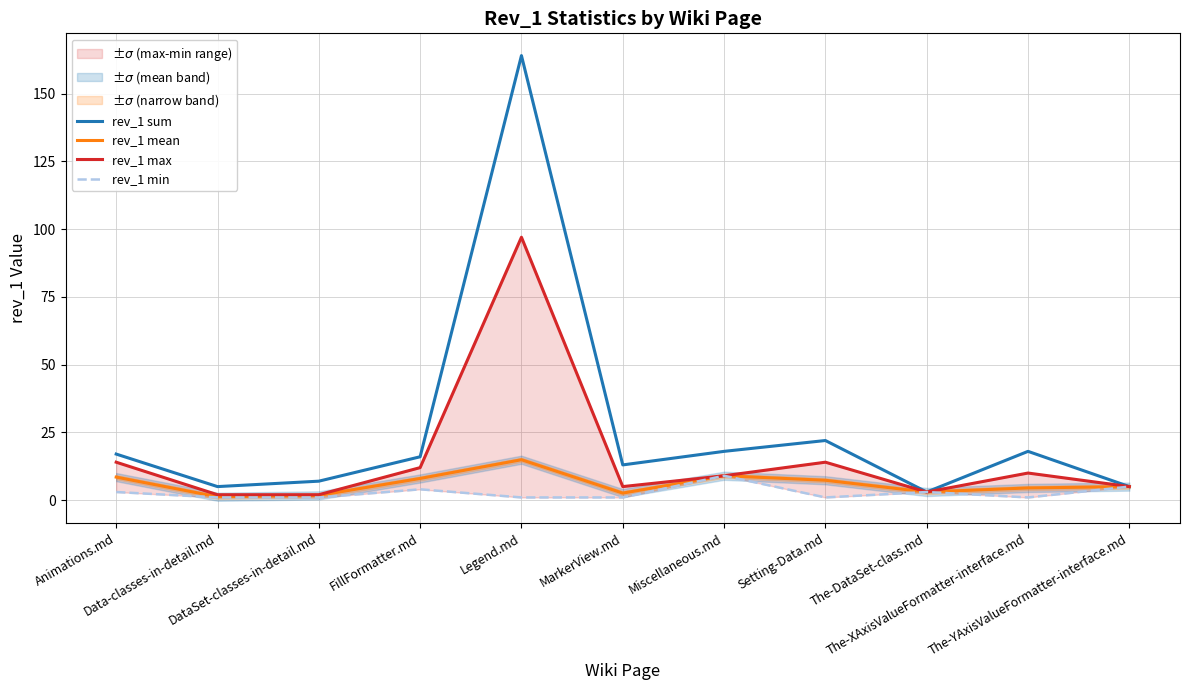

How many interior local peaks does the rev_1 max series have?

3